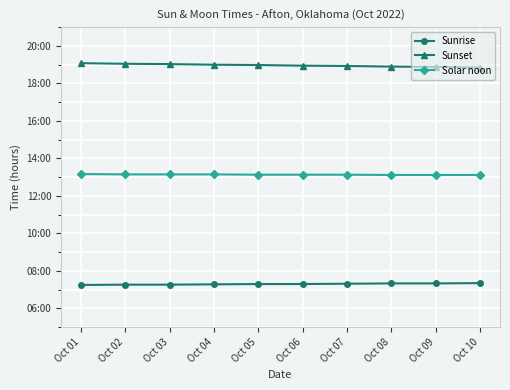

Reading right to left, list all the values displayed in this chart.

Sunrise: 7.3	7.3	7.3	7.3	7.3	7.3	7.3	7.3	7.3	7.2
Sunset: 18.9	18.9	18.9	18.9	18.9	19.0	19.0	19.0	19.1	19.1
Solar noon: 13.1	13.1	13.1	13.1	13.1	13.1	13.2	13.2	13.2	13.2